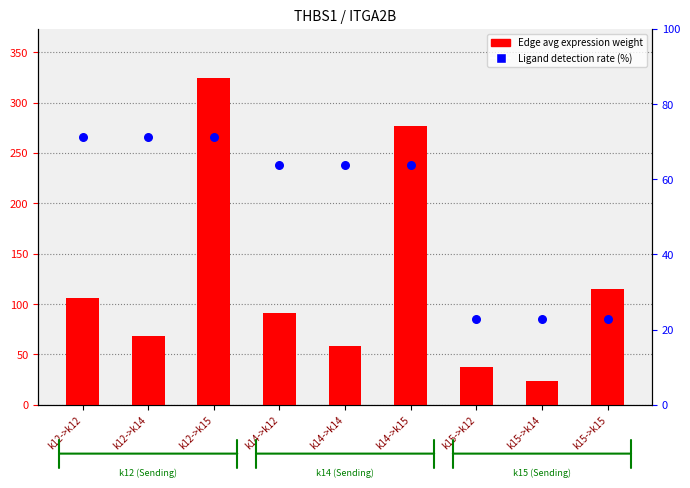

At how many categories does at least one series exceed 224?

2